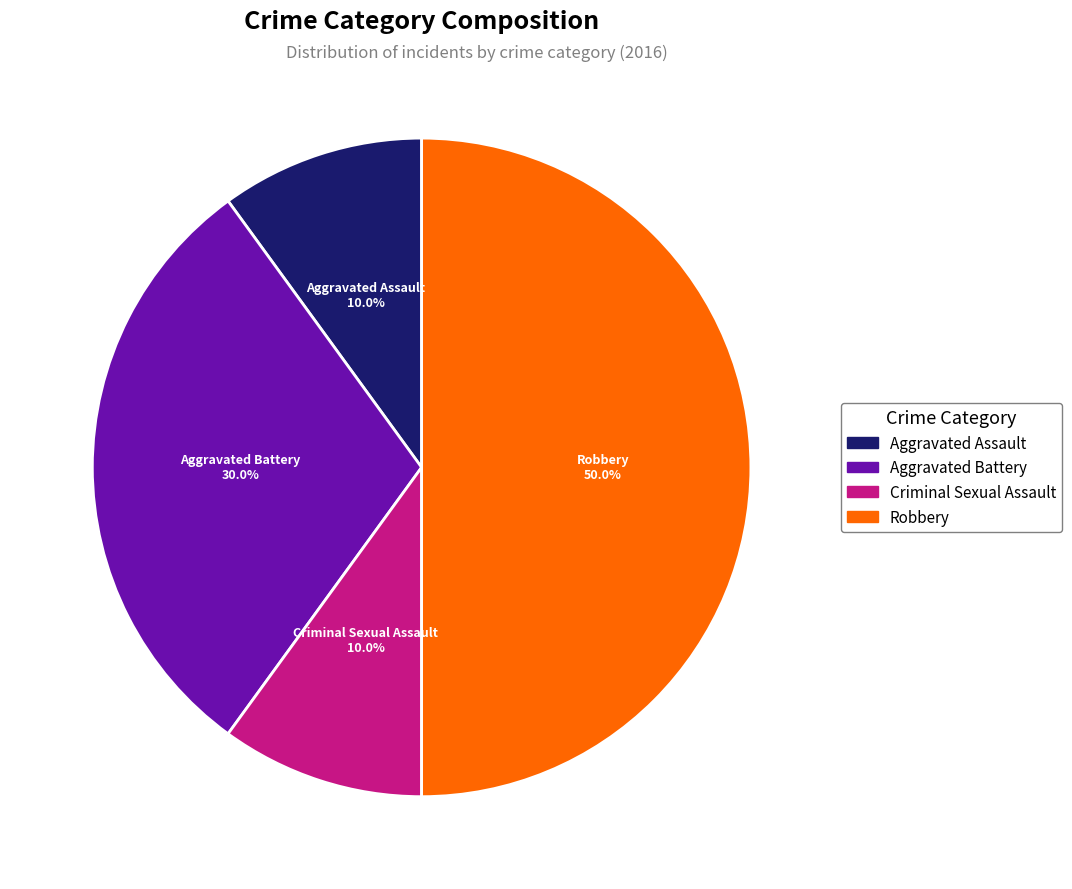

Which category has the biggest portion of the pie?

Robbery